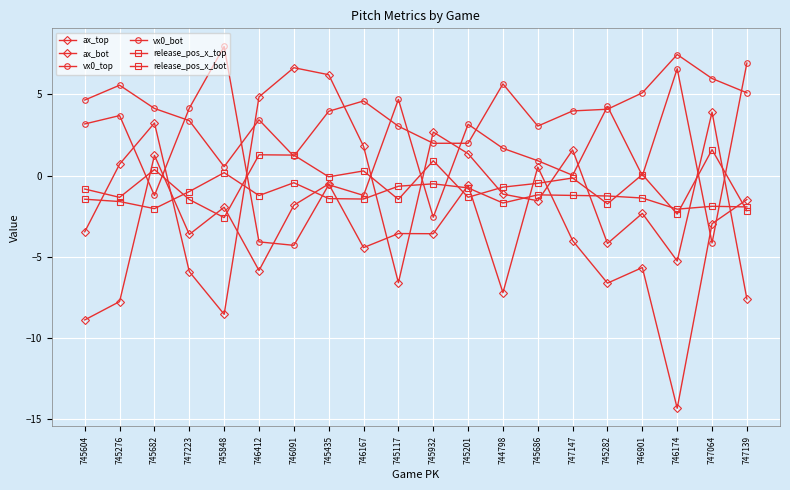

What is the difference between the maximum and minimum values in the ax_bot series?

15.2